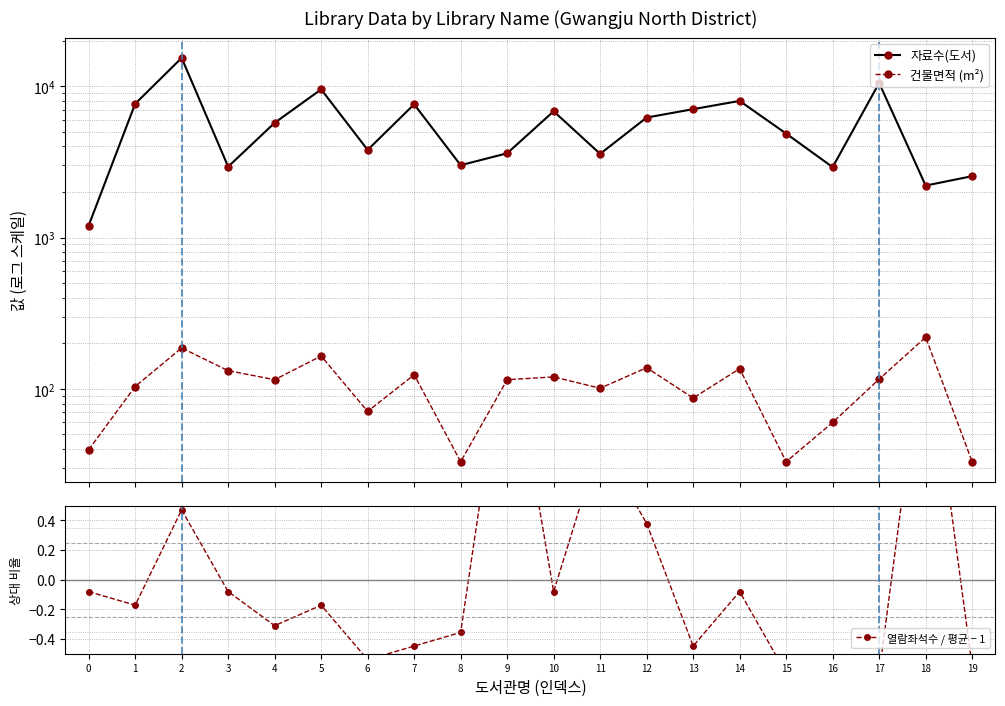

What is the sum of the 자료수(도서) values at 19 and 8?

5553.0